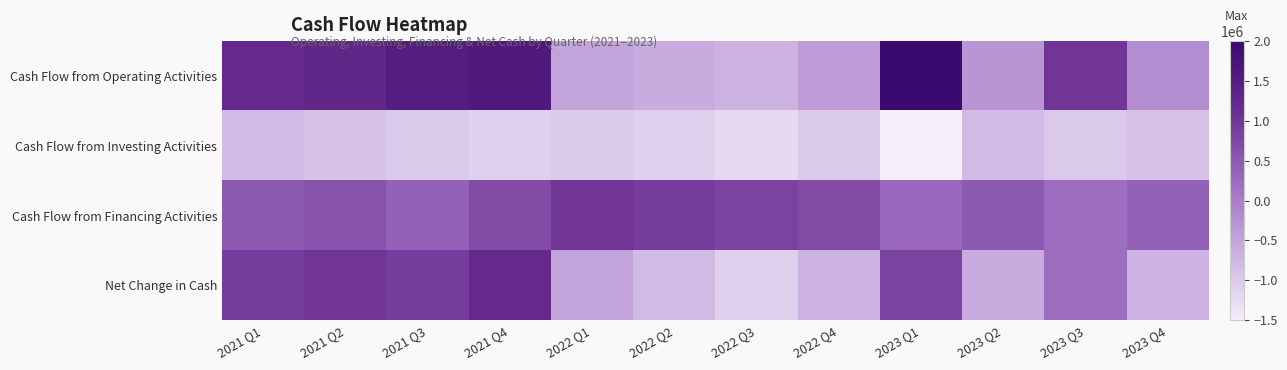

Rank the series at 2021 Q1 from lowest to highest value.

Cash Flow from Investing Activities, Cash Flow from Financing Activities, Net Change in Cash, Cash Flow from Operating Activities